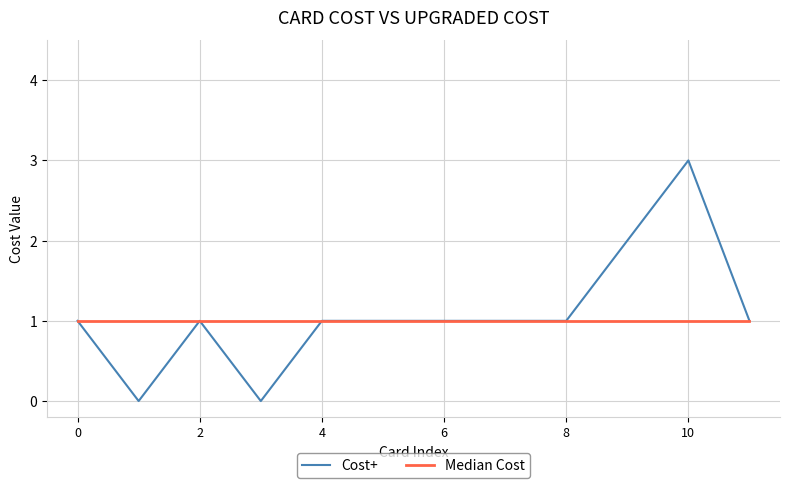

What is the greatest value displayed?

3